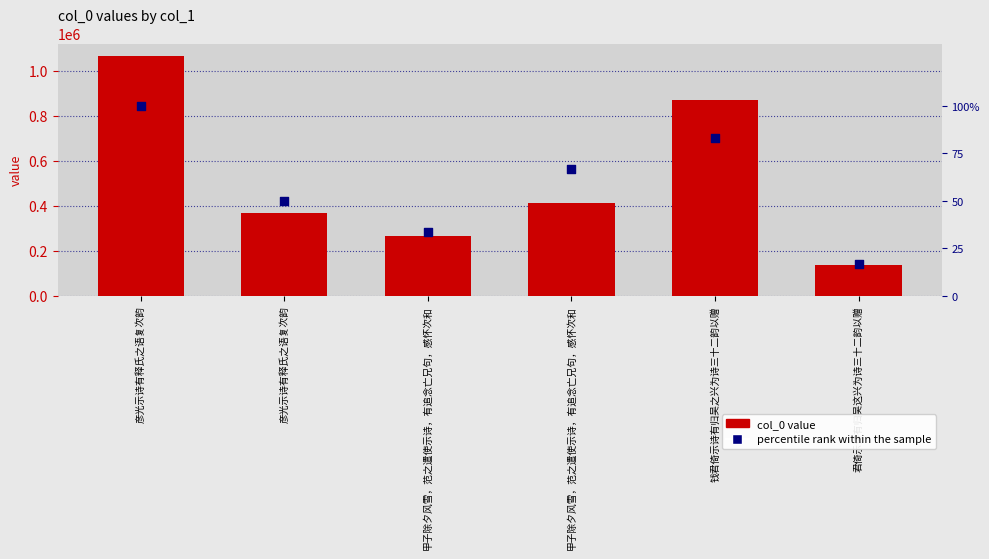

At how many categories does at least one series exceed 781461?

2